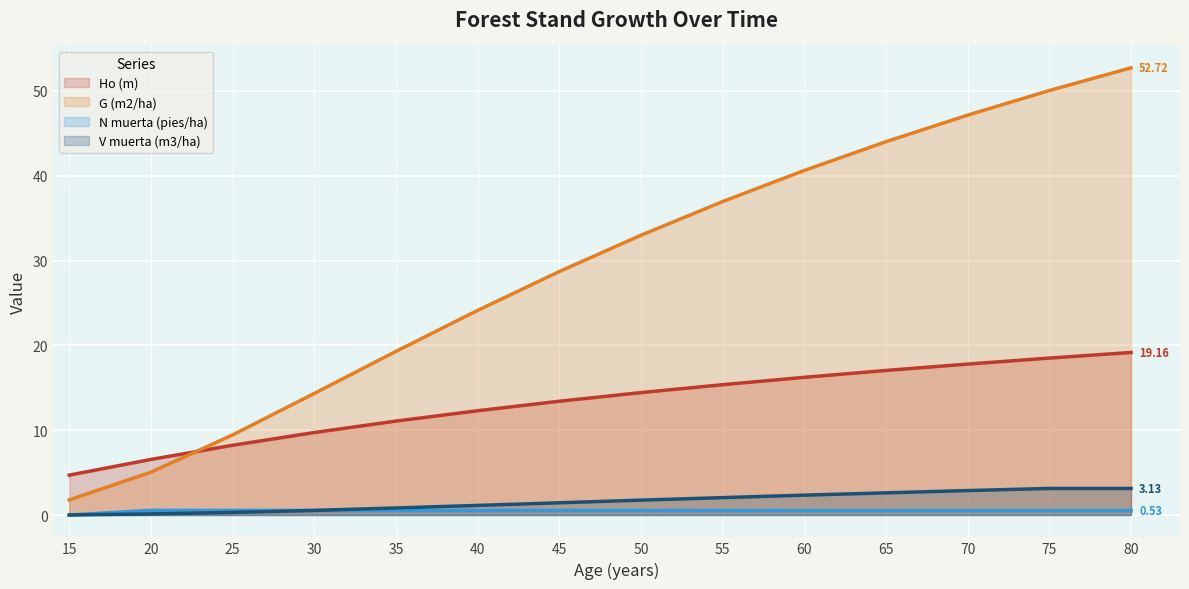

Which series has the widest spread of values?

G (m2/ha)